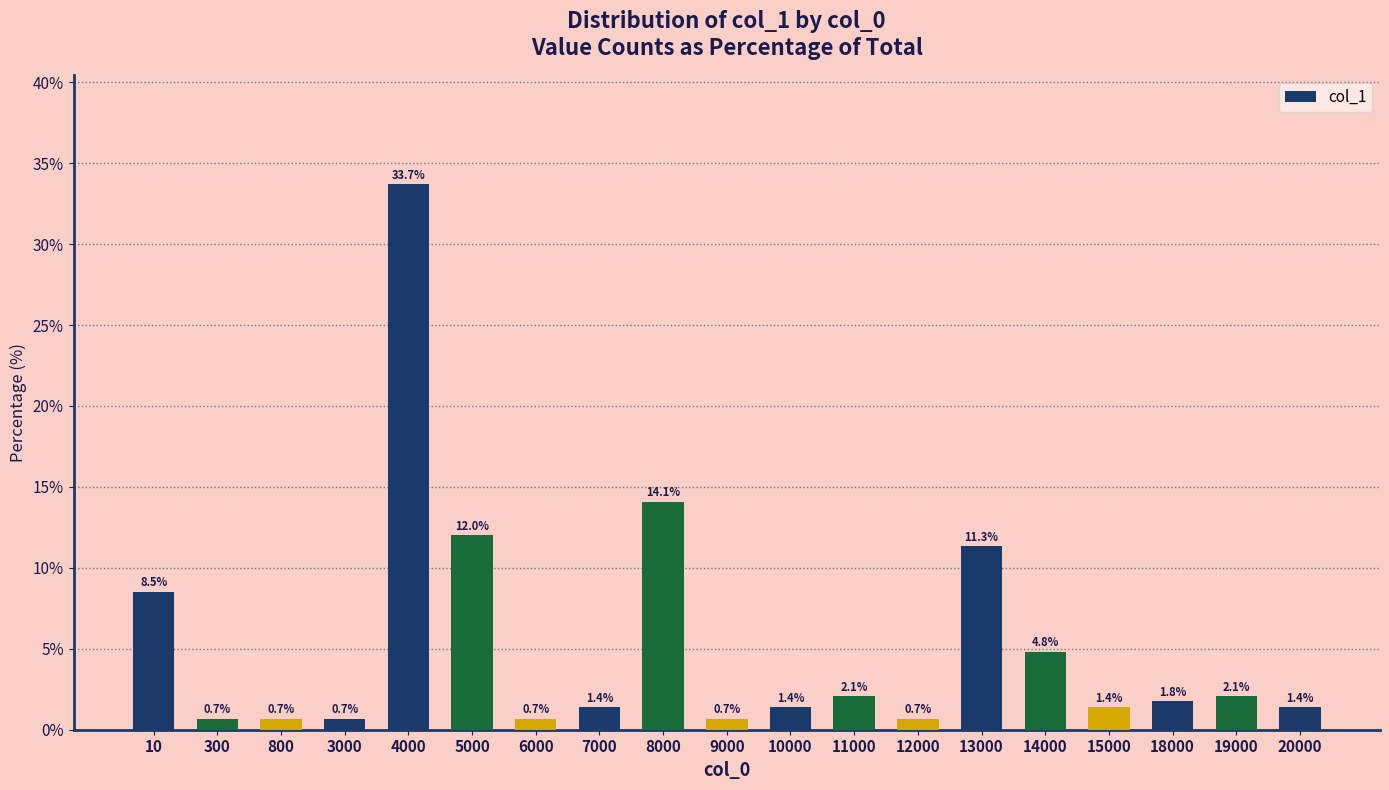

Reading left to right, transcribe all the data shown in this chart.

10=8.5	300=0.7	800=0.7	3000=0.7	4000=33.7	5000=12.0	6000=0.7	7000=1.4	8000=14.1	9000=0.7	10000=1.4	11000=2.1	12000=0.7	13000=11.3	14000=4.8	15000=1.4	18000=1.8	19000=2.1	20000=1.4